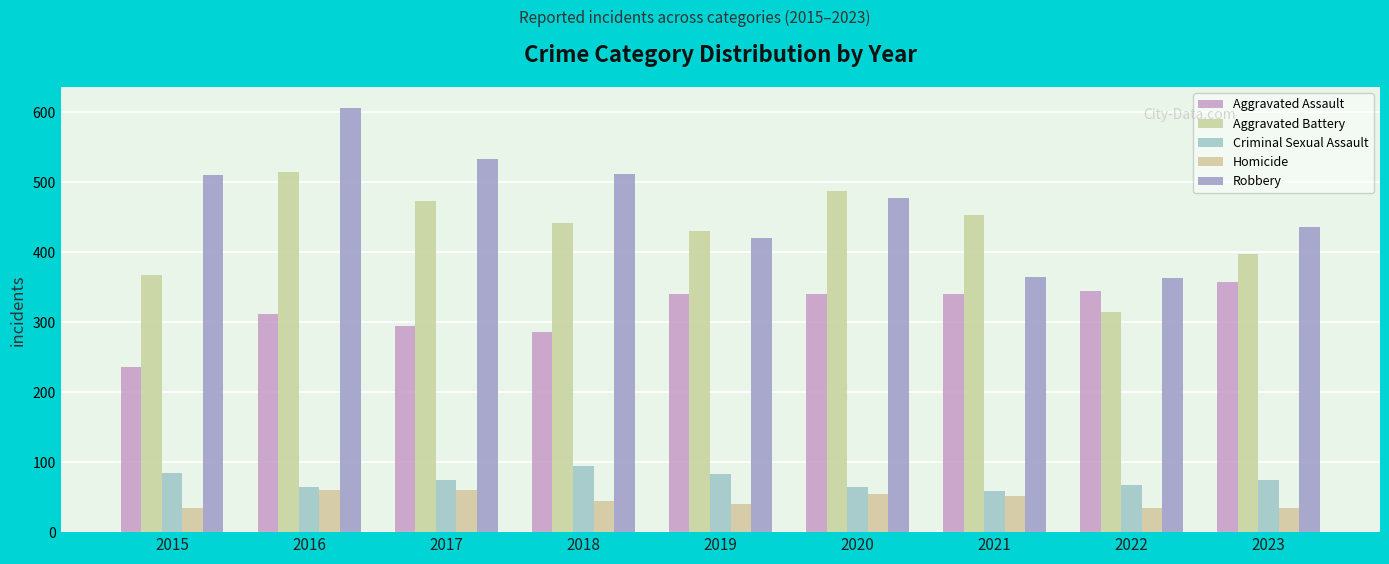

Reading right to left, what are all the values shown in this chart?

Aggravated Assault: 2023=358	2022=345	2021=340	2020=340	2019=341	2018=286	2017=295	2016=312	2015=236
Aggravated Battery: 2023=397	2022=315	2021=454	2020=488	2019=431	2018=442	2017=473	2016=515	2015=367
Criminal Sexual Assault: 2023=75	2022=67	2021=59	2020=64	2019=83	2018=94	2017=74	2016=65	2015=84
Homicide: 2023=35	2022=34	2021=51	2020=55	2019=40	2018=44	2017=60	2016=60	2015=34
Robbery: 2023=436	2022=363	2021=365	2020=477	2019=421	2018=512	2017=533	2016=606	2015=511